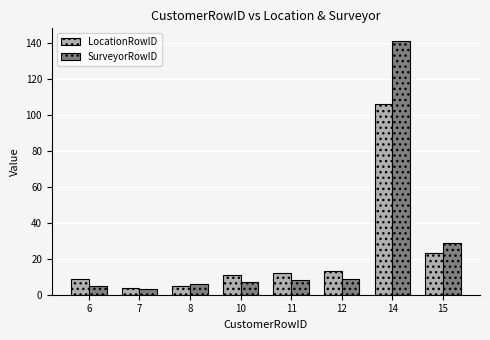

What is the sum of all SurveyorRowID values?

208